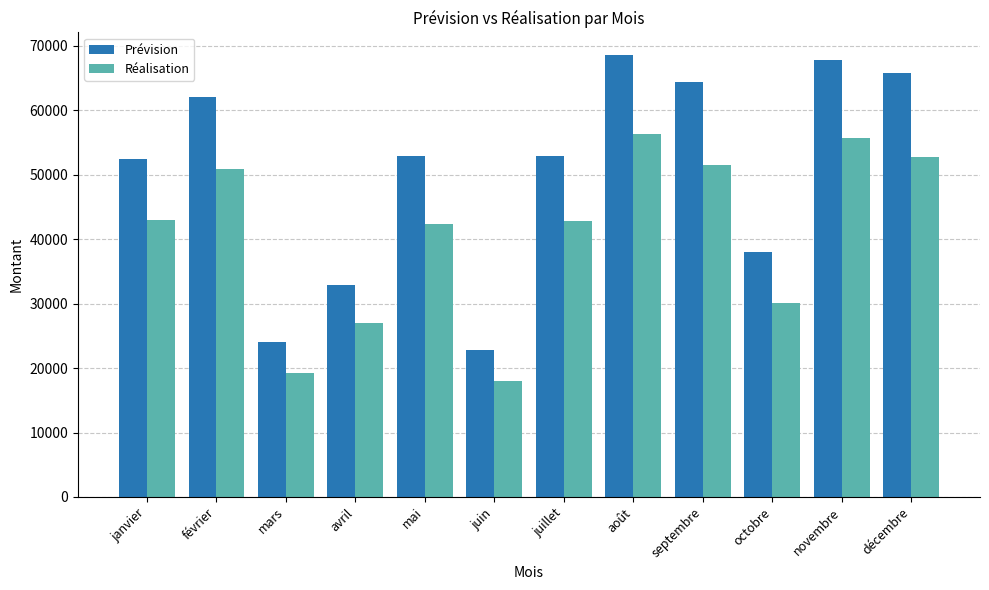

Count the number of data series in this chart.

2